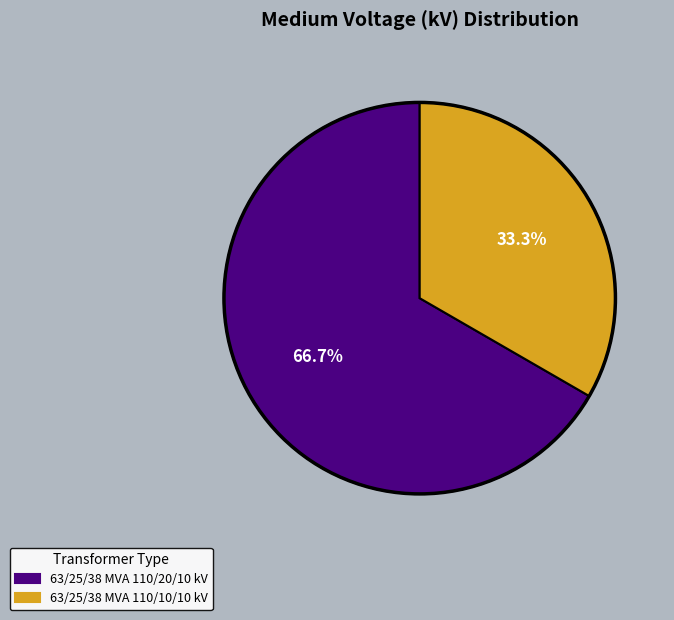

What percentage is NOT represented by 63/25/38 MVA 110/20/10 kV?

33.3%